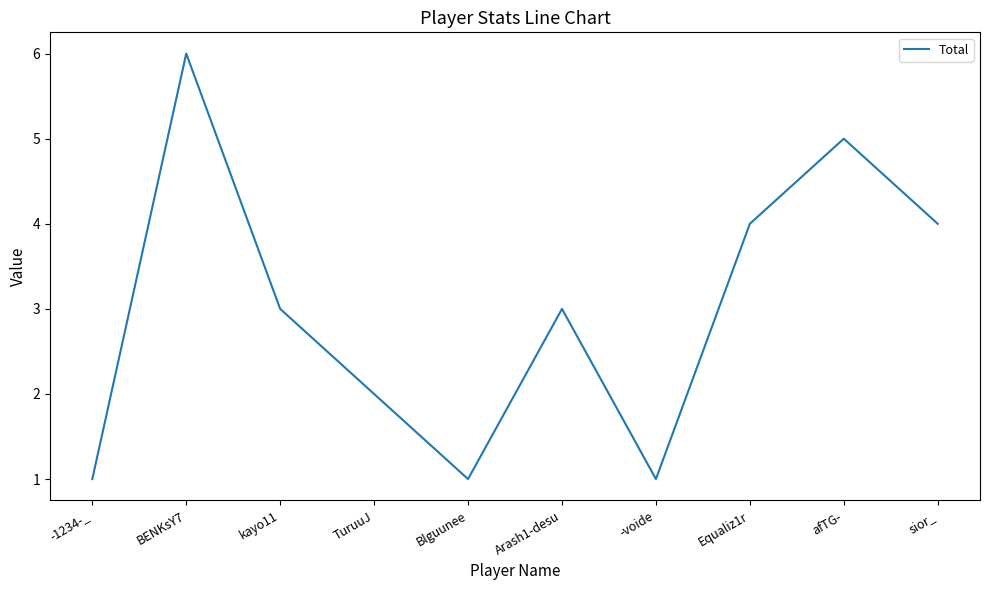

What position from the left is sior_?

10